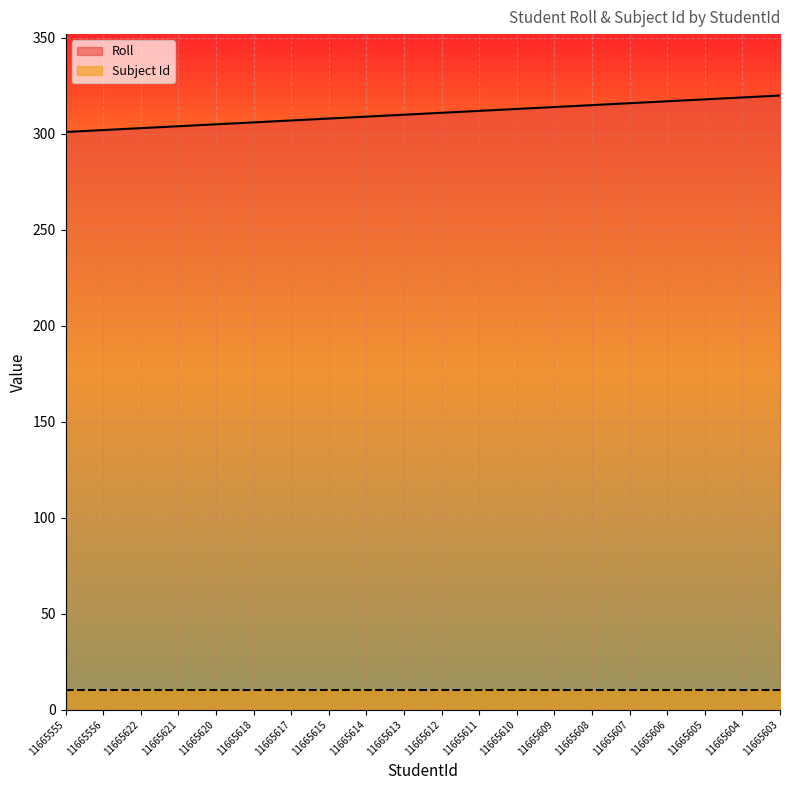

What is the label of the 17th point from the right?

11665621